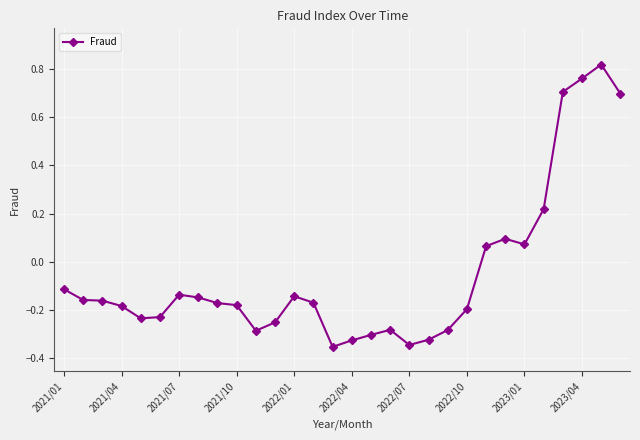

What is the sum of all values?

-1.5